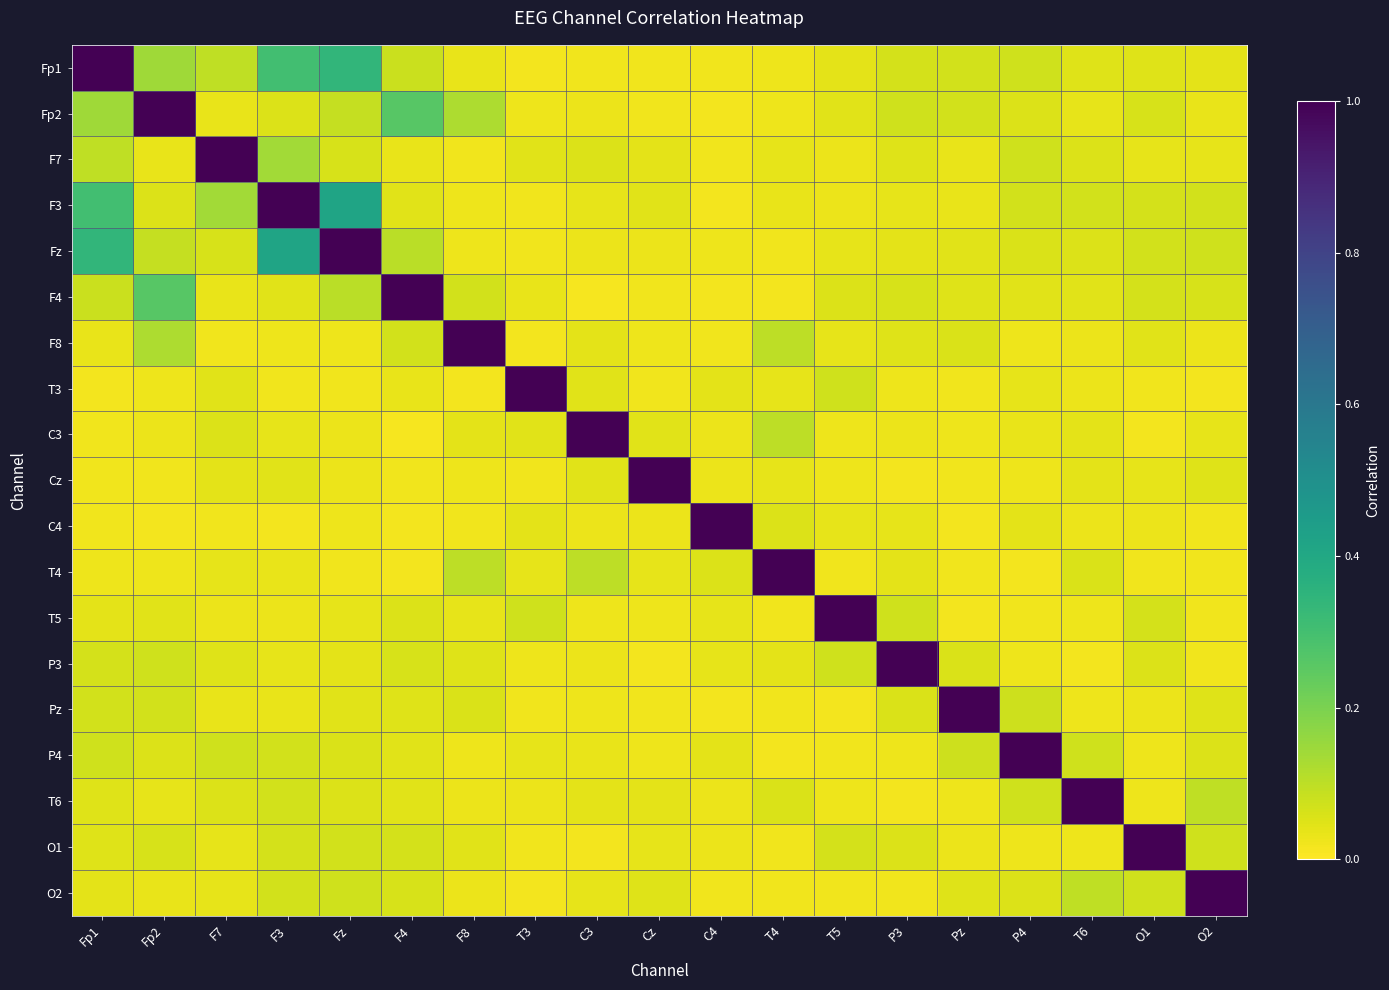

Between C4 and T4, which series saw the biggest shift?

C4